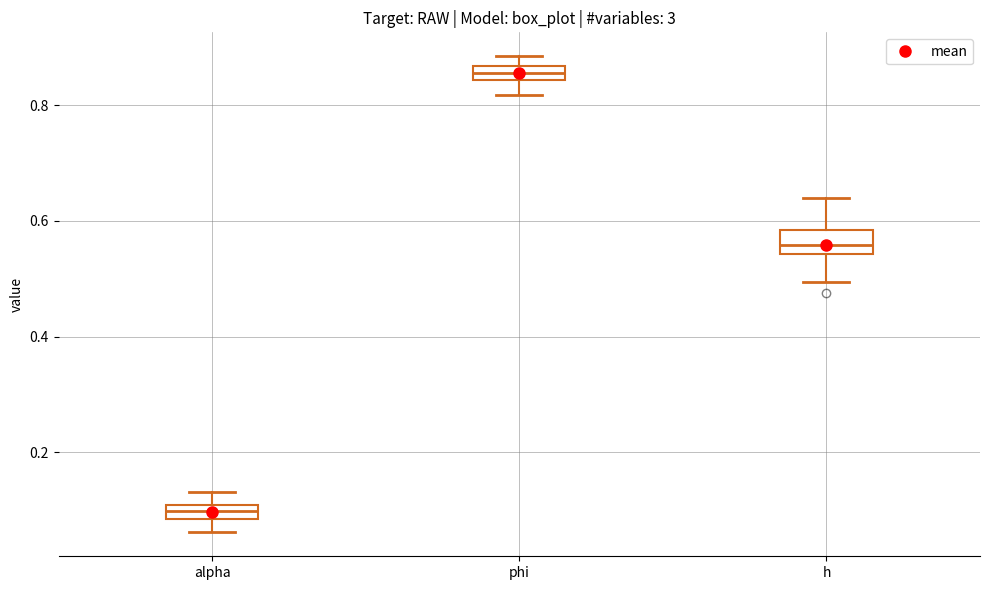

Which box's median line is the lowest?

alpha